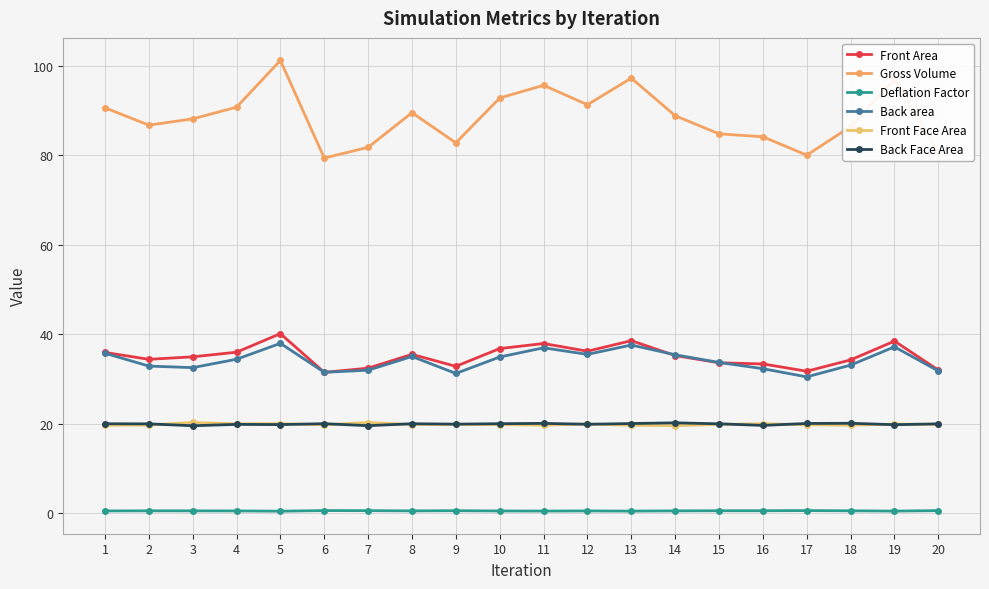

Where does the Gross Volume series first go above 88?

1